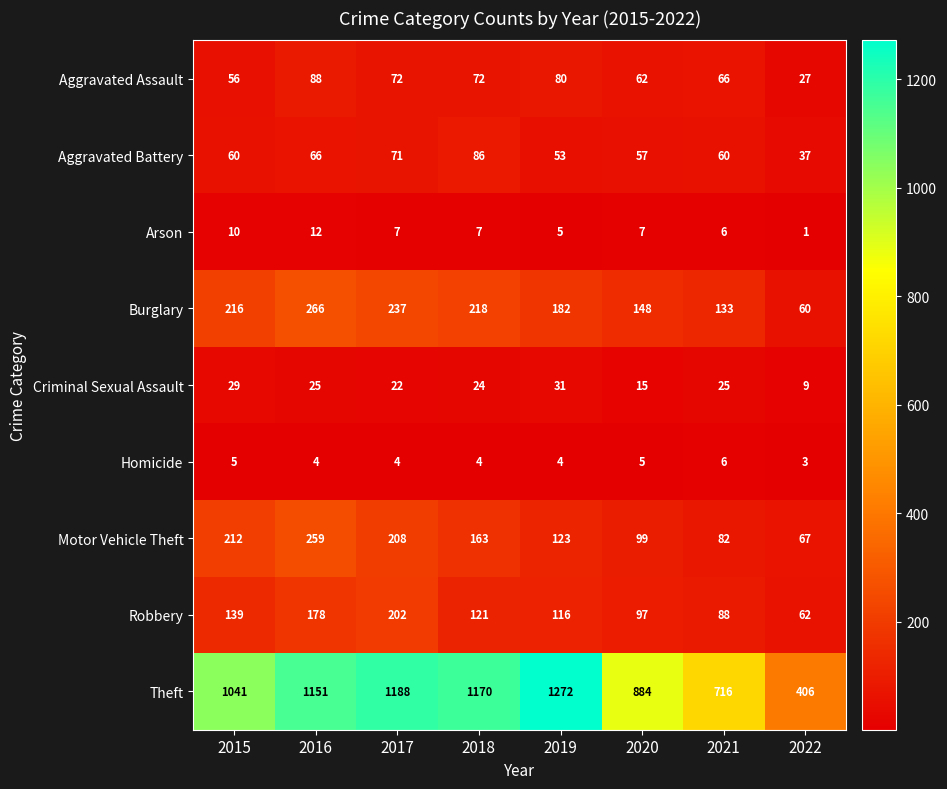

What is the sum of the Criminal Sexual Assault values at 2021 and 2015?

54